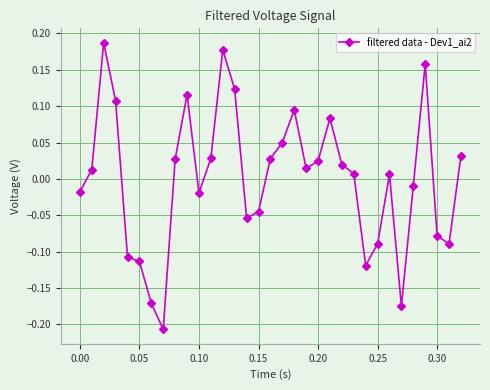

What is the difference between the second highest and minimum values?

0.4